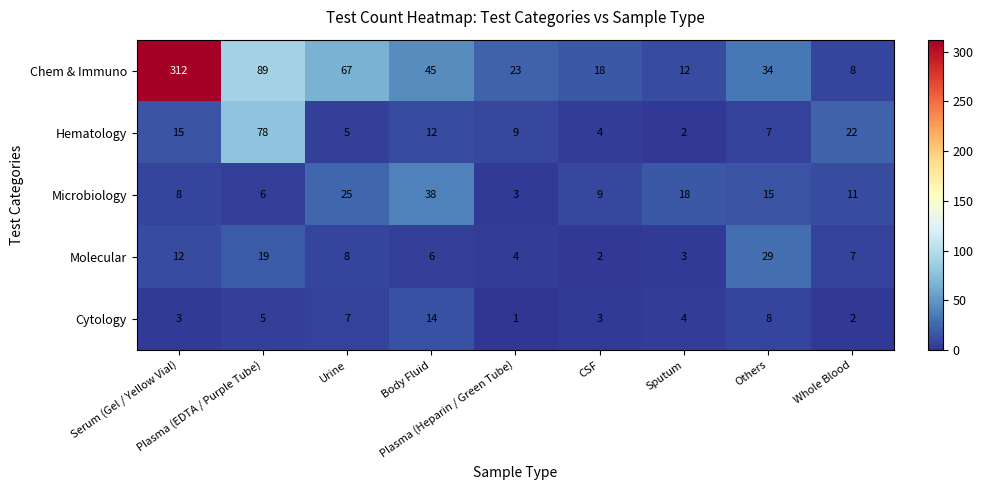

What is the difference between the second highest and second lowest values in the Hematology series?

18